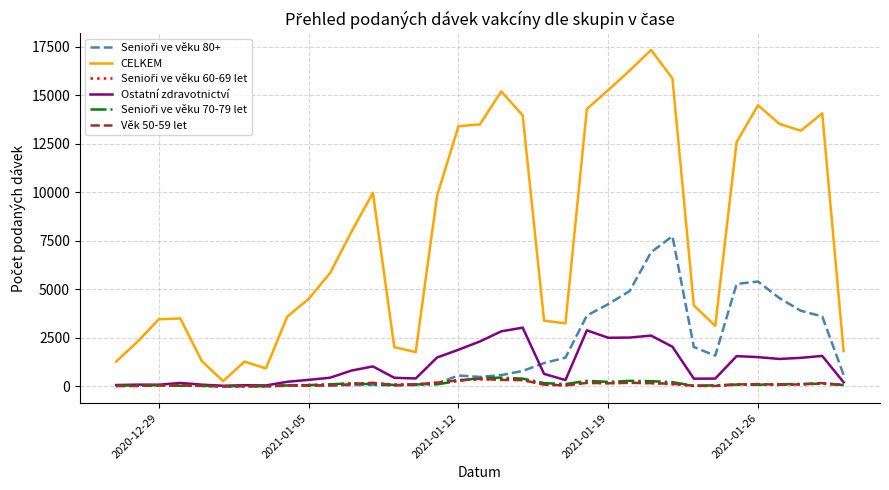

At how many categories does at least one series exceed 1539?

30